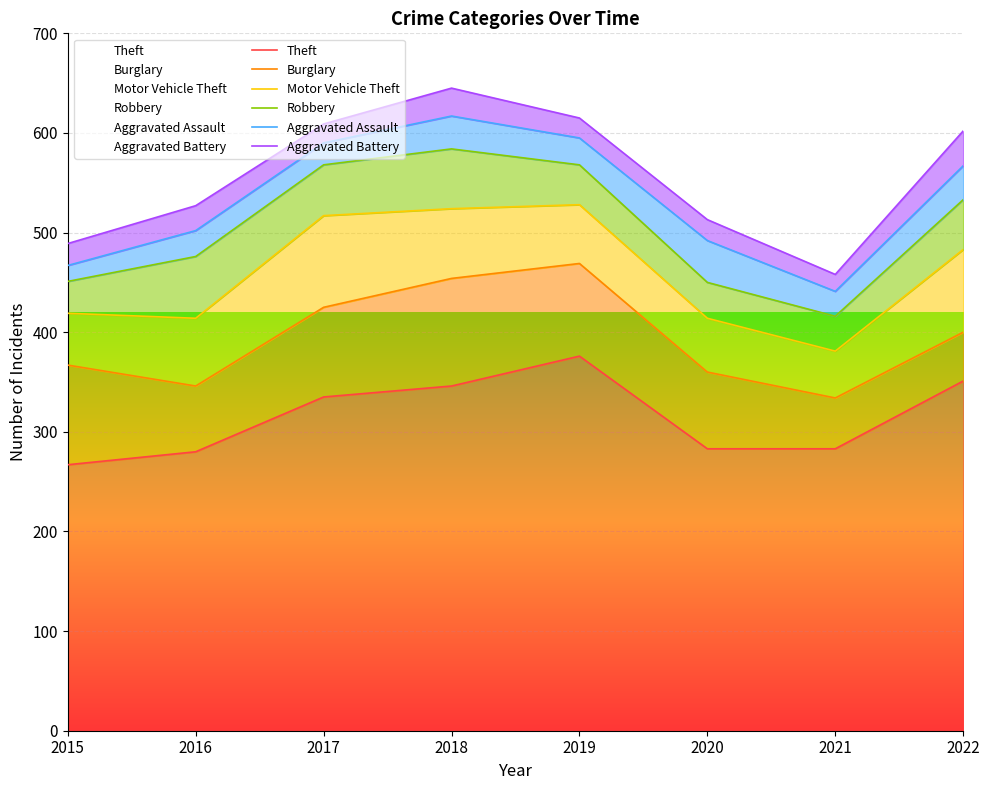

True or false: Aggravated Battery has more than 0 points higher than both neighbors.

True